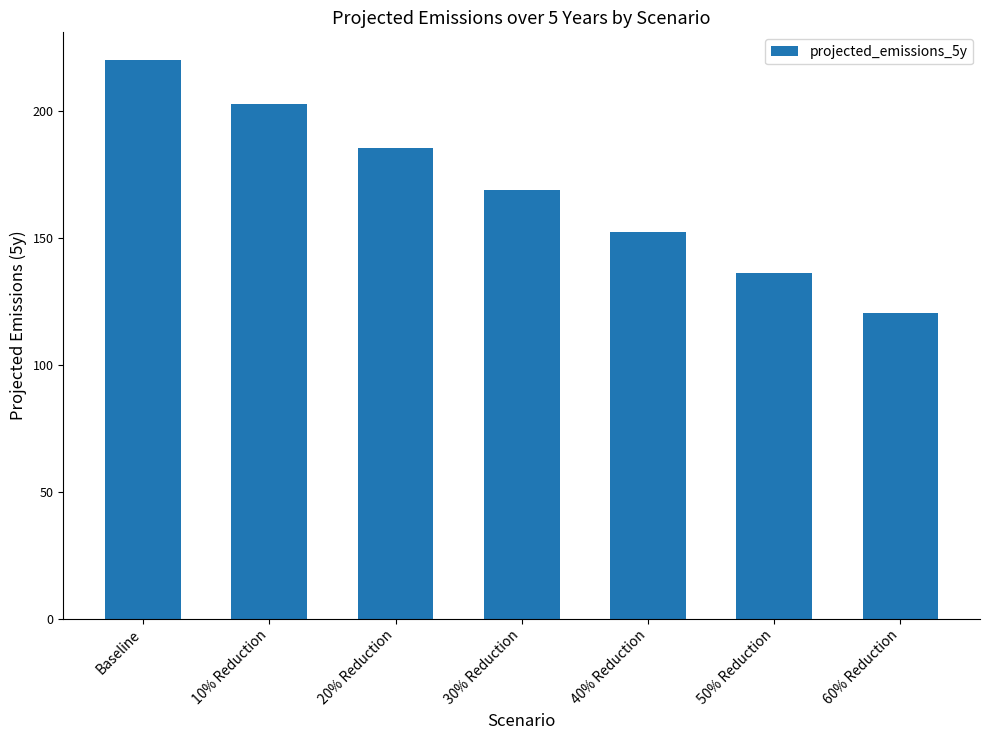

How many bars are there in total?

7